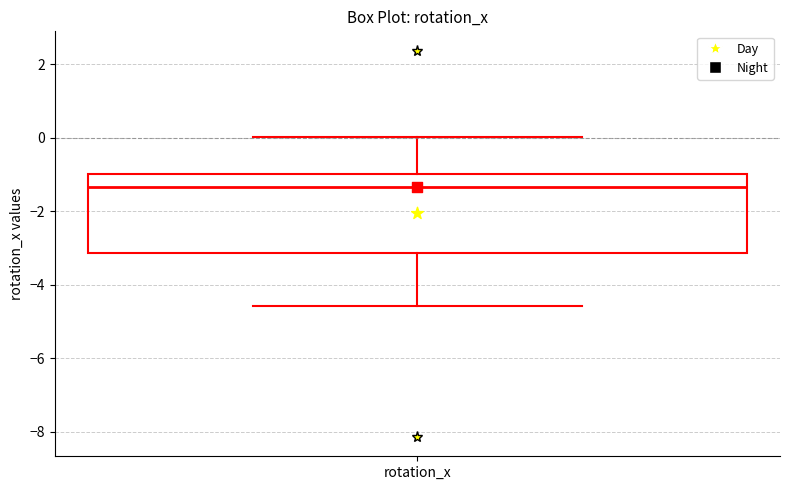

Read this box plot against the y-axis: the position of the median line, the range covered by the box, and the ends of both whiskers. The values are not printed on the chart, so give them approximately, as read against the axis.

median -1.4, box -3.2 to -1.0, whiskers -4.6 to 0.0